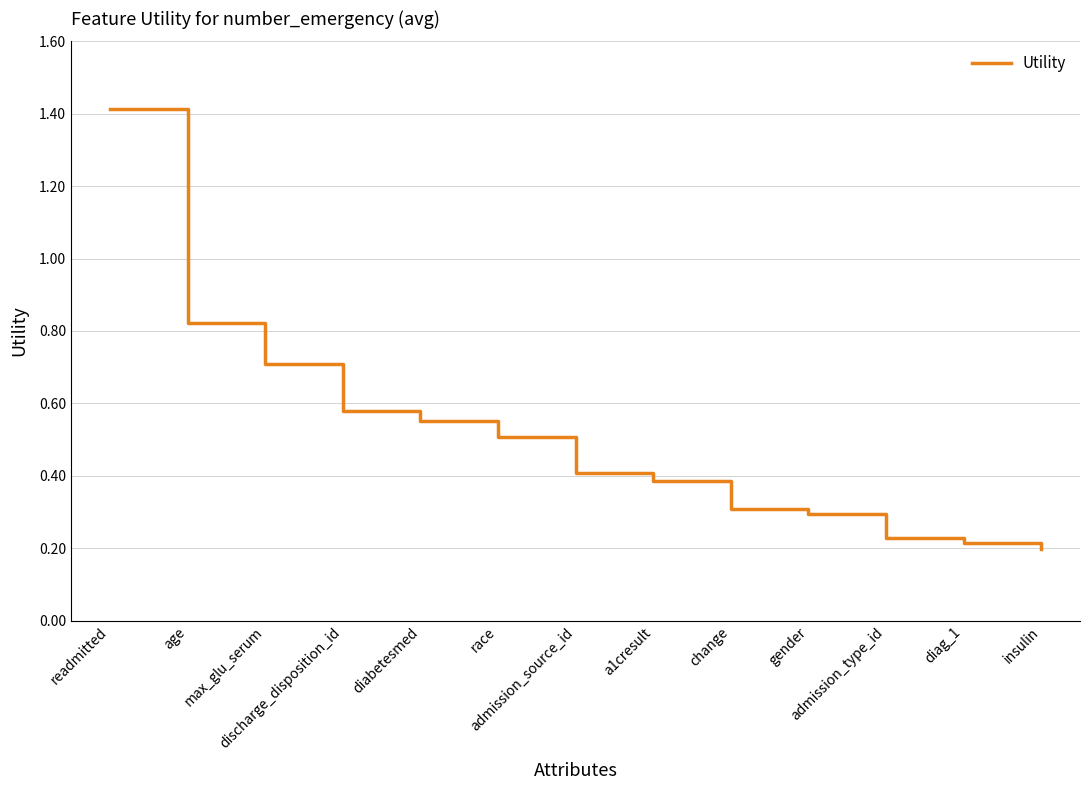

Does the chart display data point markers on the line(s)?

No